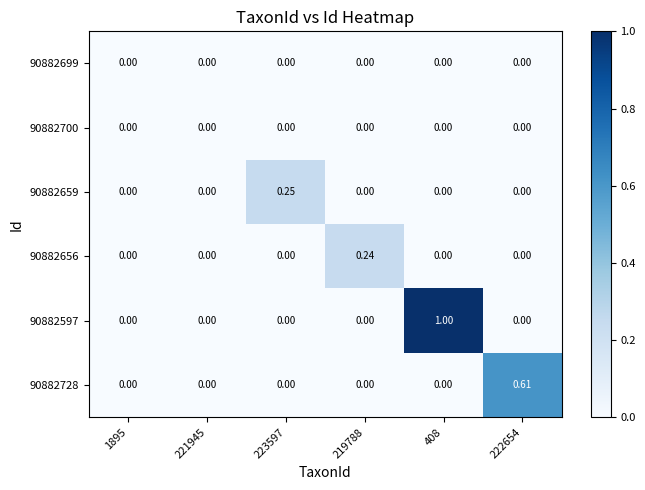

Is the value of 90882597 at 223597 greater than the value of 90882656 at 219788?

No